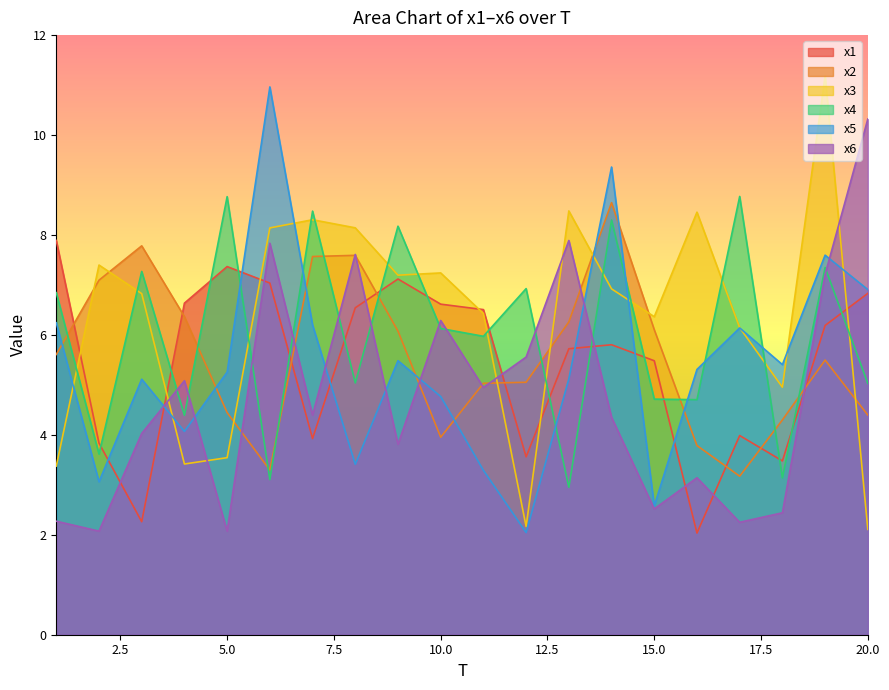

Is it true that x6 equals 5.5 at 20.0?

False